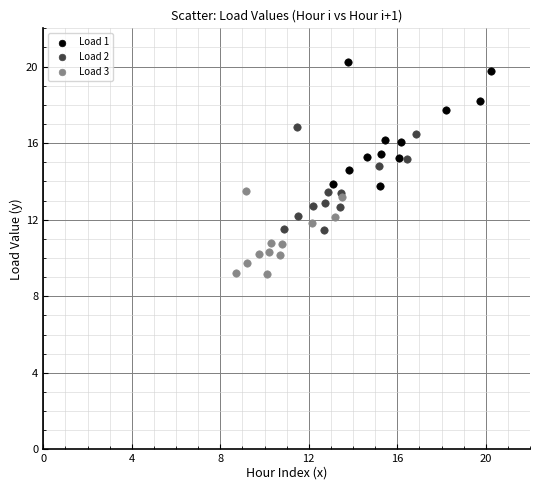

Which series reaches the maximum Y coordinate?

Load 1